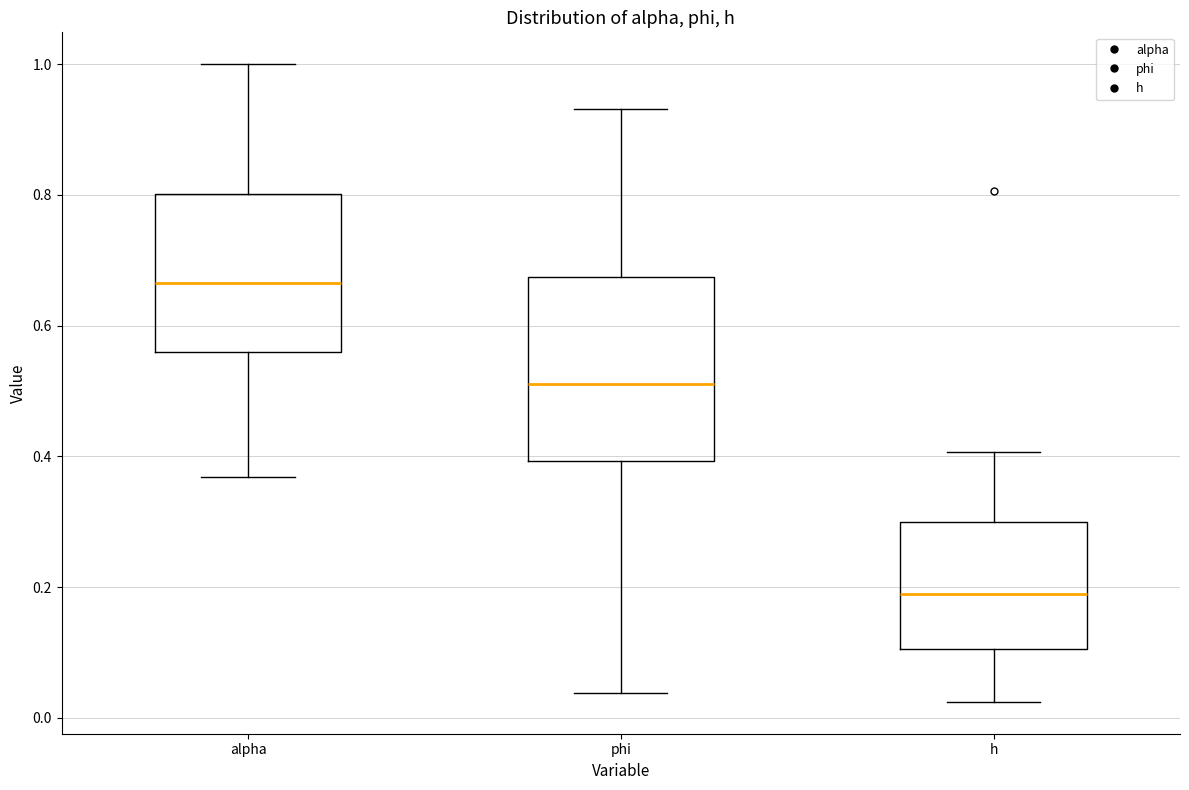

Comparing the boxes themselves (not the whiskers), which one is the tallest?

phi